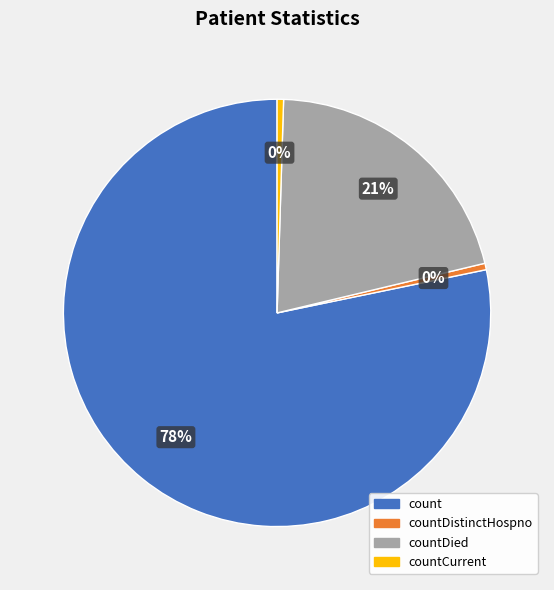

To the nearest percent, what is the average slice percentage?

25%